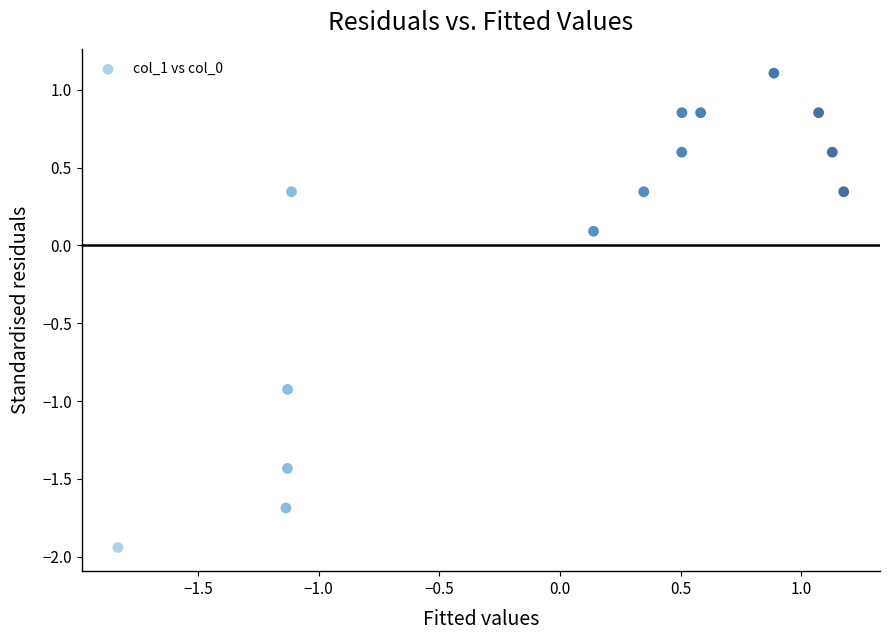

What is the range of Y values (max minus min)?

3.0